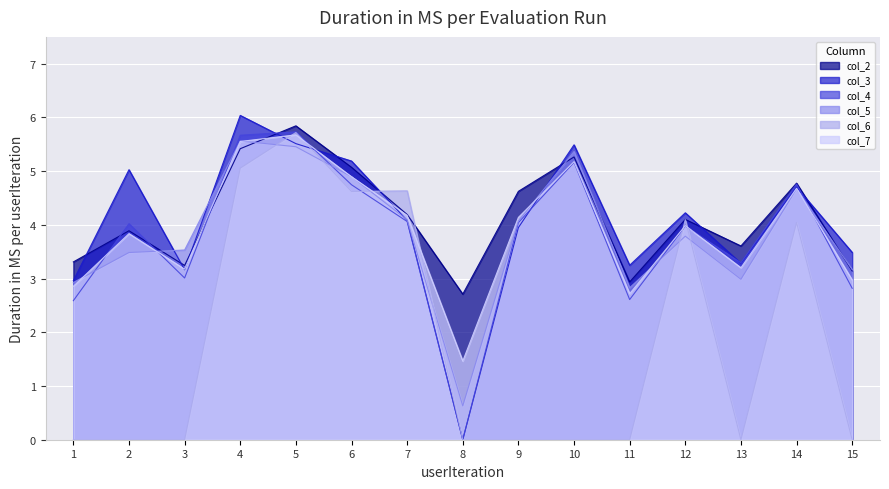

Where do col_2 and col_3 first cross each other?

1 and 2